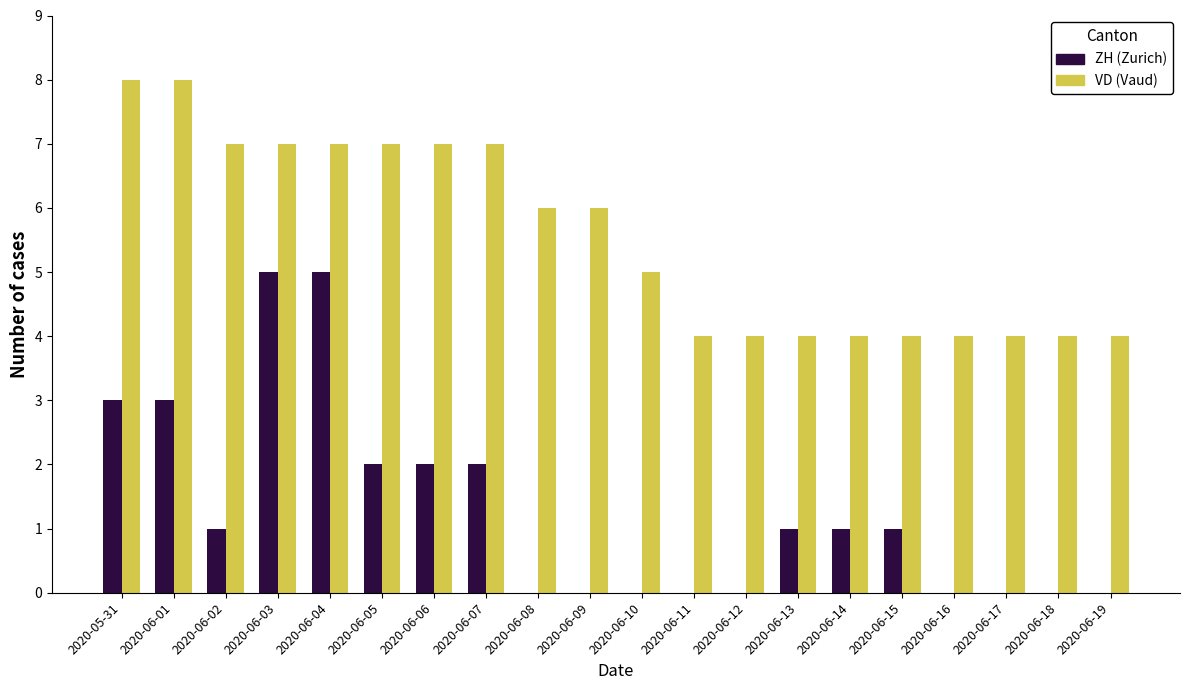

Which series has the largest total across all categories?

VD (Vaud)